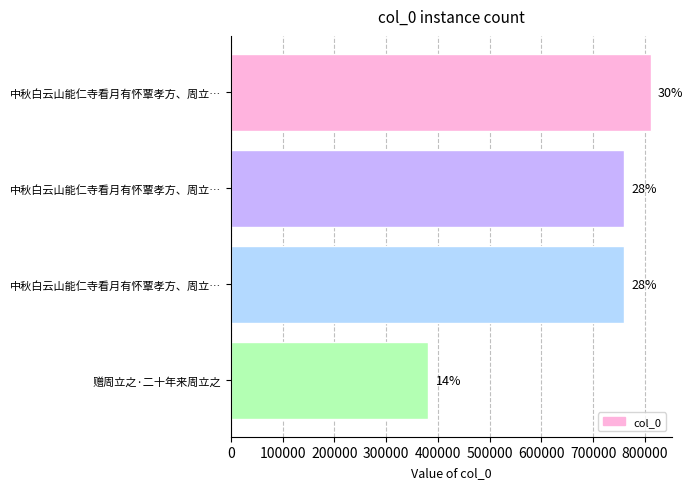

Does the chart contain any negative values?

No